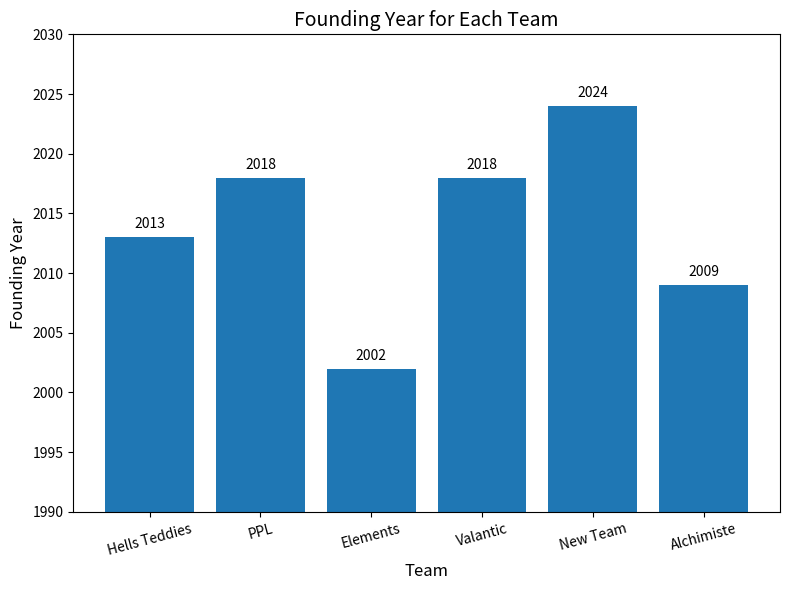

What is the label of the 3rd bar from the left?

Elements